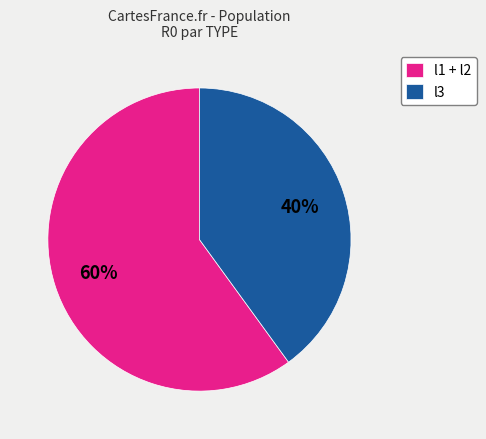

What percentage is the l1 + l2 slice, to the nearest percent?

60%